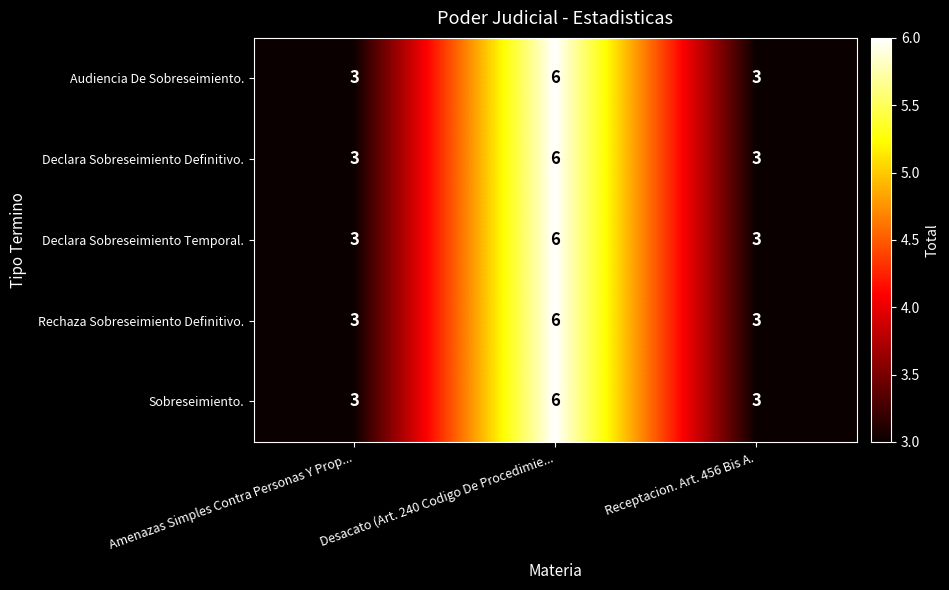

The Declara Sobreseimiento Temporal. series shows 5 at Receptacion. Art. 456 Bis A.. True or false?

False